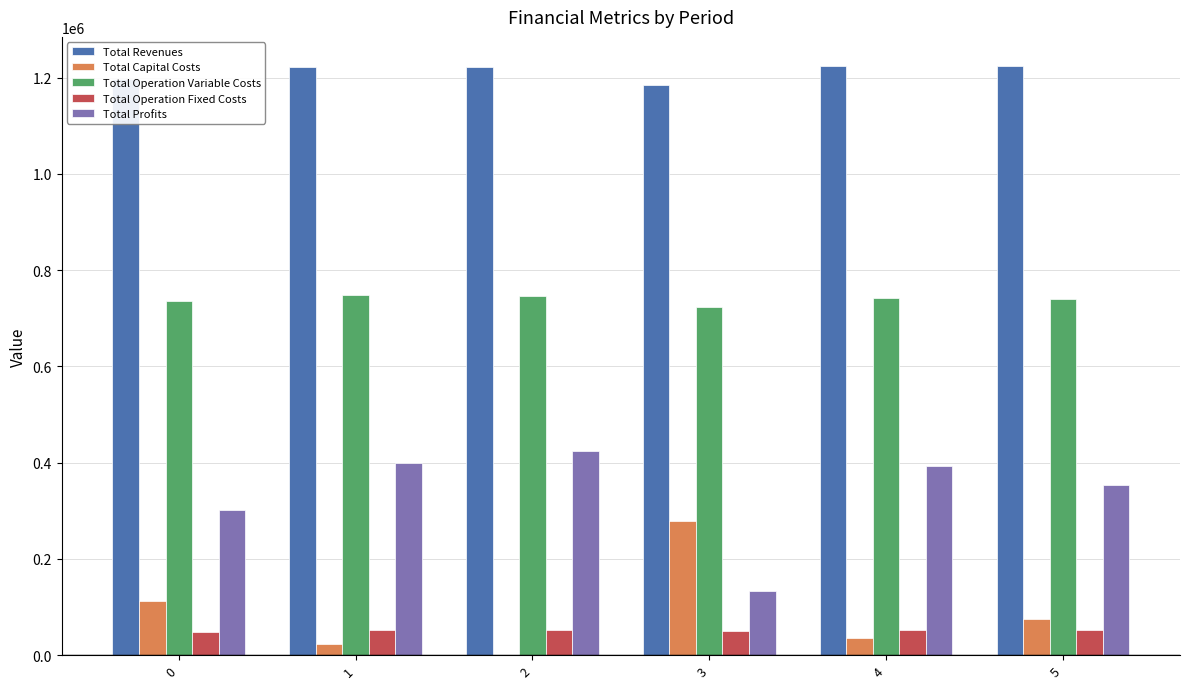

What is the total value across all series at 5?

2446427.4